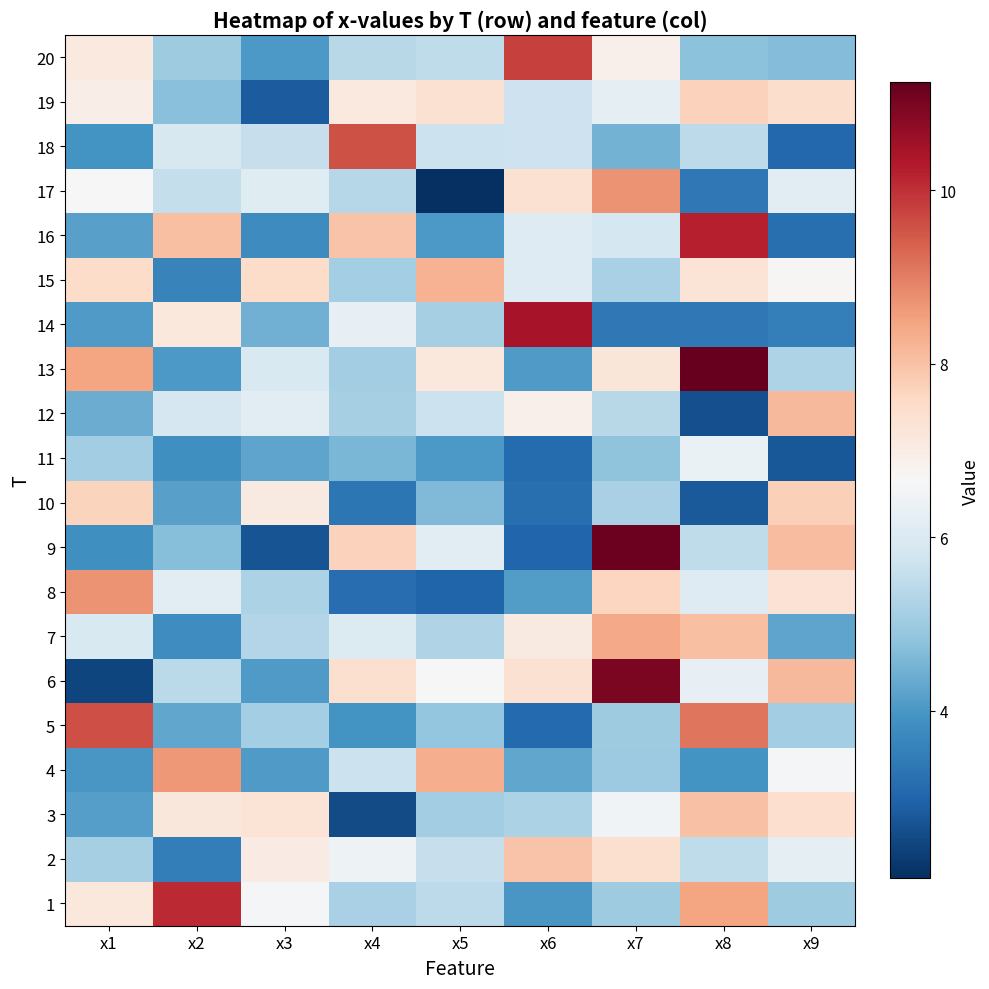

Reading left to right, what are all the values shown in this chart?

1: x1=7.1	x2=10.1	x3=6.6	x4=5.2	x5=5.4	x6=4.0	x7=5.0	x8=8.5	x9=5.0
2: x1=5.2	x2=3.5	x3=7.0	x4=6.4	x5=5.6	x6=8.0	x7=7.4	x8=5.5	x9=6.3
3: x1=4.1	x2=7.2	x3=7.3	x4=2.6	x5=5.1	x6=5.2	x7=6.5	x8=8.0	x9=7.4
4: x1=4.0	x2=8.6	x3=4.1	x4=5.7	x5=8.3	x6=4.3	x7=5.0	x8=3.9	x9=6.6
5: x1=9.6	x2=4.3	x3=5.1	x4=3.9	x5=4.9	x6=3.1	x7=5.0	x8=9.1	x9=5.0
6: x1=2.5	x2=5.4	x3=4.1	x4=7.4	x5=6.6	x6=7.4	x7=11.0	x8=6.3	x9=8.1
7: x1=6.0	x2=3.8	x3=5.3	x4=6.1	x5=5.3	x6=7.1	x7=8.4	x8=8.1	x9=4.2
8: x1=8.7	x2=6.2	x3=5.2	x4=3.2	x5=3.0	x6=4.1	x7=7.6	x8=6.1	x9=7.3
9: x1=3.9	x2=4.7	x3=2.7	x4=7.7	x5=6.1	x6=3.0	x7=11.2	x8=5.5	x9=8.1
10: x1=7.7	x2=4.2	x3=7.1	x4=3.4	x5=4.6	x6=3.2	x7=5.2	x8=2.8	x9=7.7
11: x1=5.1	x2=3.9	x3=4.3	x4=4.6	x5=4.0	x6=3.1	x7=4.8	x8=6.4	x9=2.8
12: x1=4.4	x2=5.9	x3=6.2	x4=5.1	x5=5.7	x6=6.9	x7=5.4	x8=2.6	x9=8.2
13: x1=8.5	x2=4.0	x3=6.0	x4=5.1	x5=7.1	x6=4.0	x7=7.2	x8=11.2	x9=5.2
14: x1=4.1	x2=7.1	x3=4.5	x4=6.3	x5=5.1	x6=10.4	x7=3.4	x8=3.4	x9=3.5
15: x1=7.5	x2=3.6	x3=7.5	x4=5.1	x5=8.3	x6=6.1	x7=5.2	x8=7.3	x9=6.7
16: x1=4.2	x2=8.0	x3=3.8	x4=8.0	x5=4.0	x6=6.1	x7=5.8	x8=10.2	x9=3.2
17: x1=6.6	x2=5.6	x3=6.1	x4=5.3	x5=2.1	x6=7.4	x7=8.7	x8=3.4	x9=6.2
18: x1=3.9	x2=5.9	x3=5.6	x4=9.6	x5=5.7	x6=5.7	x7=4.5	x8=5.5	x9=3.1
19: x1=7.0	x2=4.7	x3=2.9	x4=7.1	x5=7.3	x6=5.7	x7=6.2	x8=7.7	x9=7.5
20: x1=7.1	x2=5.0	x3=4.0	x4=5.4	x5=5.5	x6=9.8	x7=6.9	x8=4.8	x9=4.7